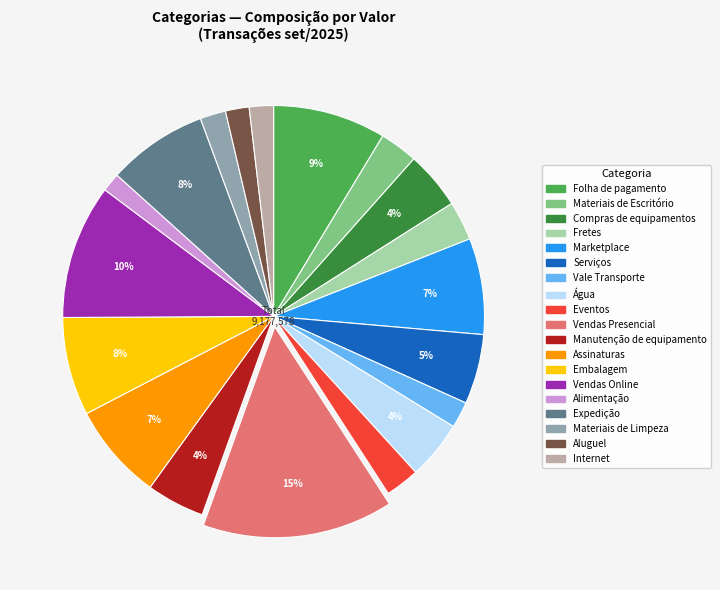

To the nearest percent, what is the average slice percentage?

5%